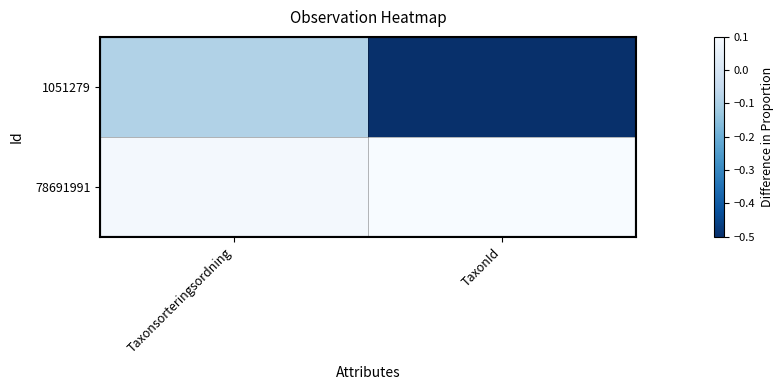

Which has a higher value, Taxonsorteringsordning or TaxonId?

Taxonsorteringsordning